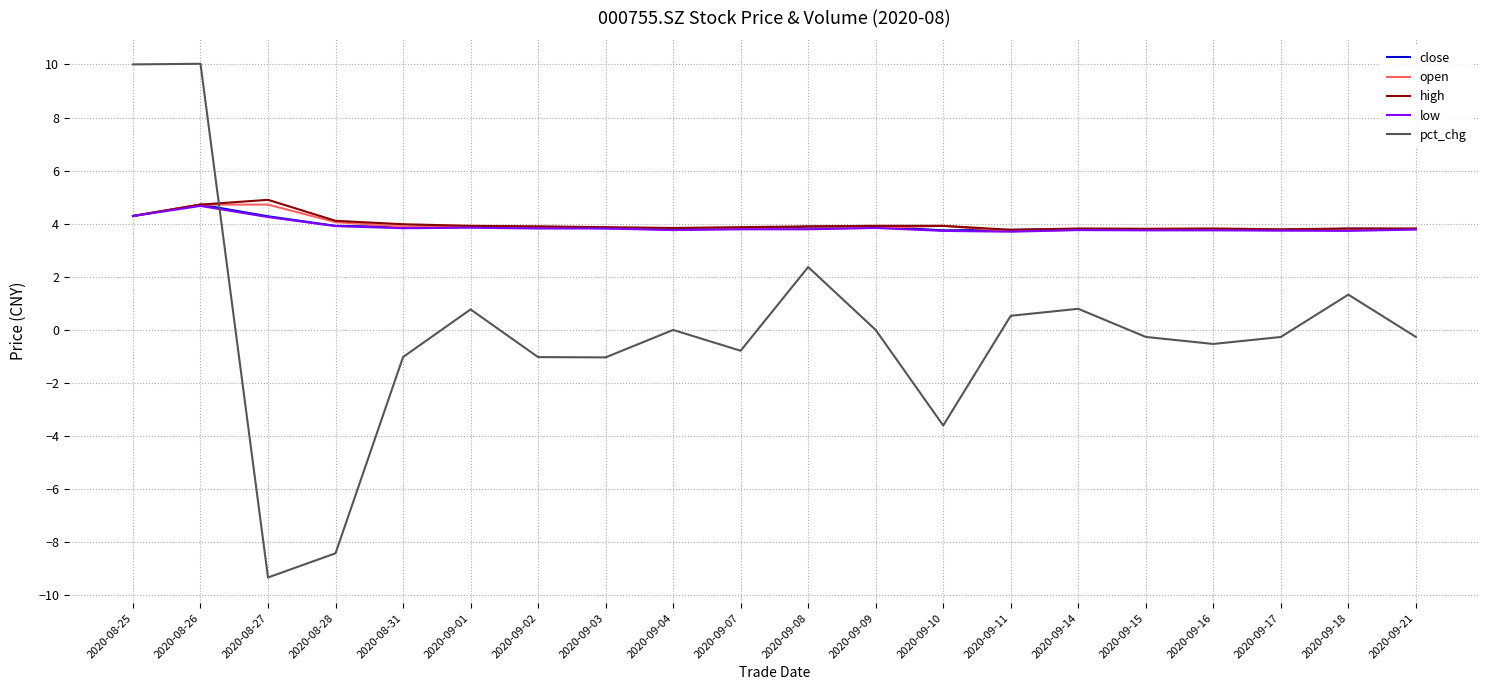

Count the number of data series in this chart.

5